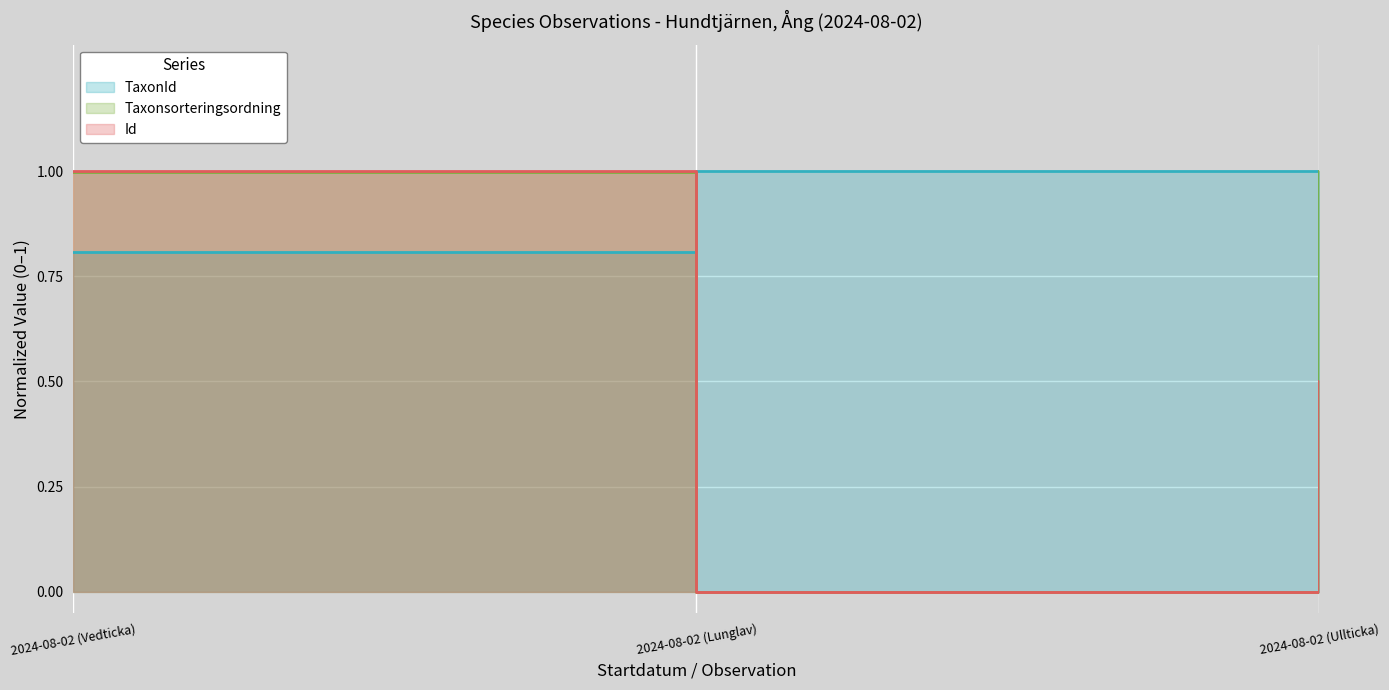

At which label does Taxonsorteringsordning reach its minimum?

2024-08-02 (Lunglav)